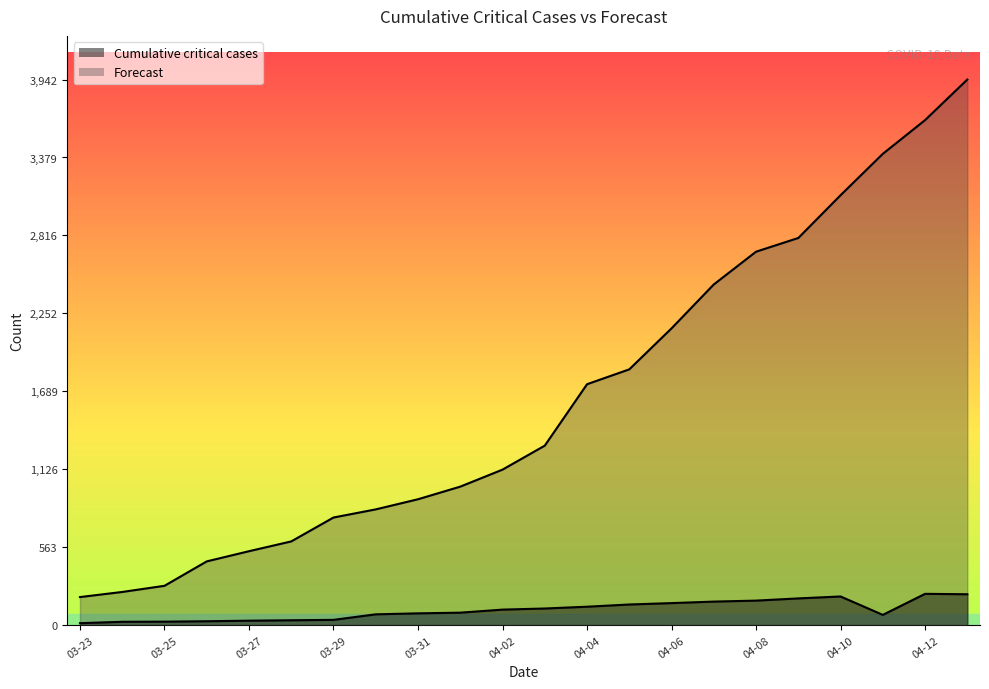

Is it true that Cumulative critical cases equals 14.0 at 03-23?

True